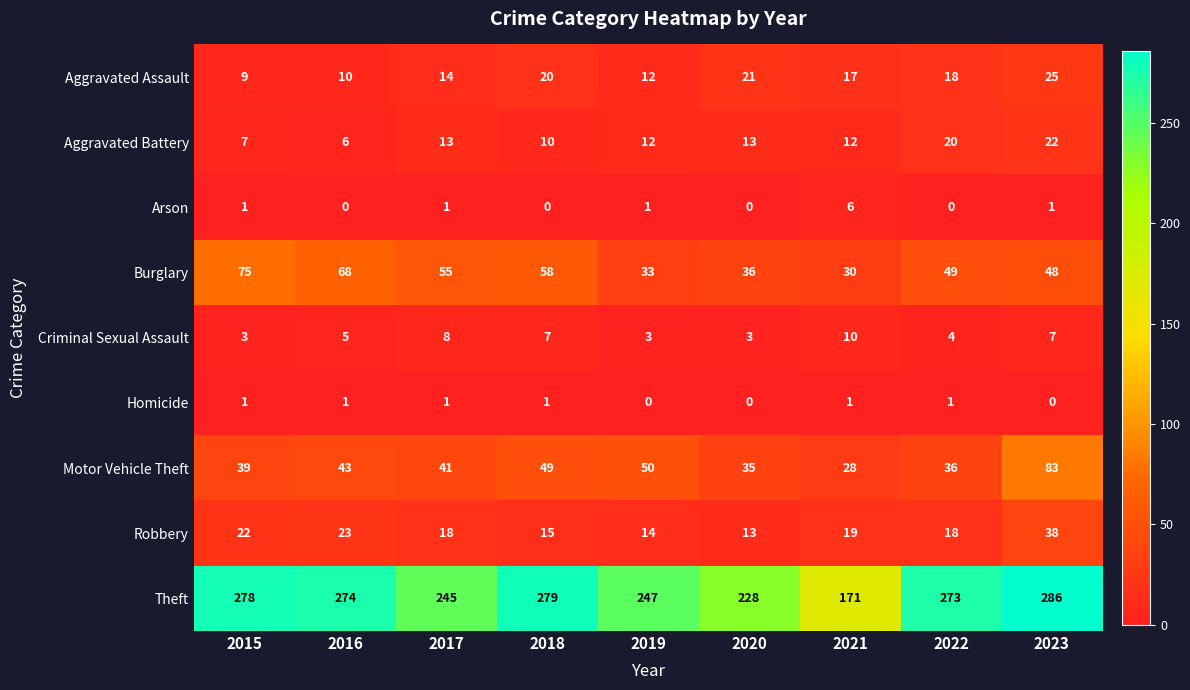

Rank the series by their maximum value, from highest to lowest.

Theft, Motor Vehicle Theft, Burglary, Robbery, Aggravated Assault, Aggravated Battery, Criminal Sexual Assault, Arson, Homicide